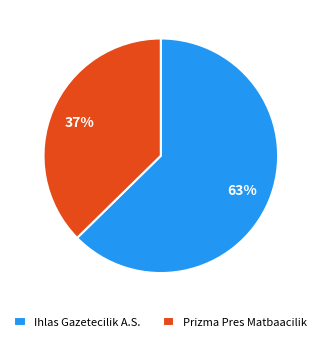

The Ihlas Gazetecilik A.S. slice represents 68% of the pie. True or false?

False